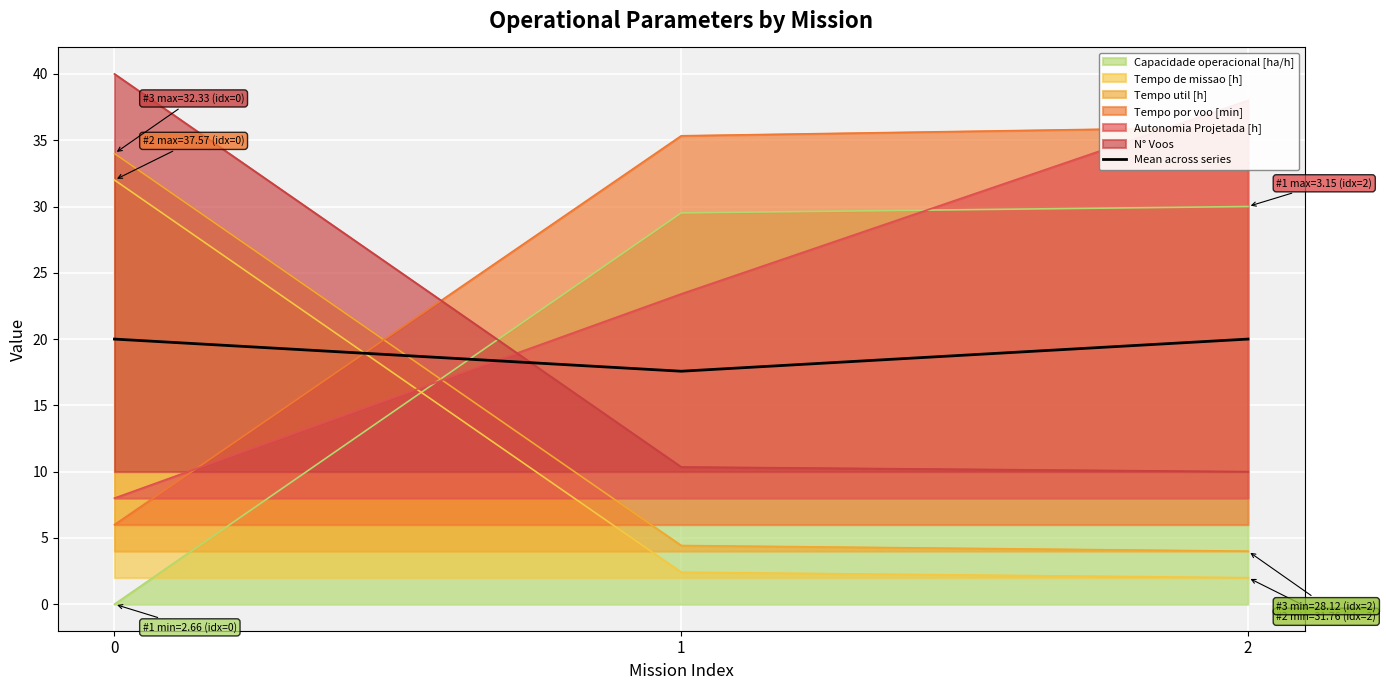

Which has a higher value, 2 or 0?

2